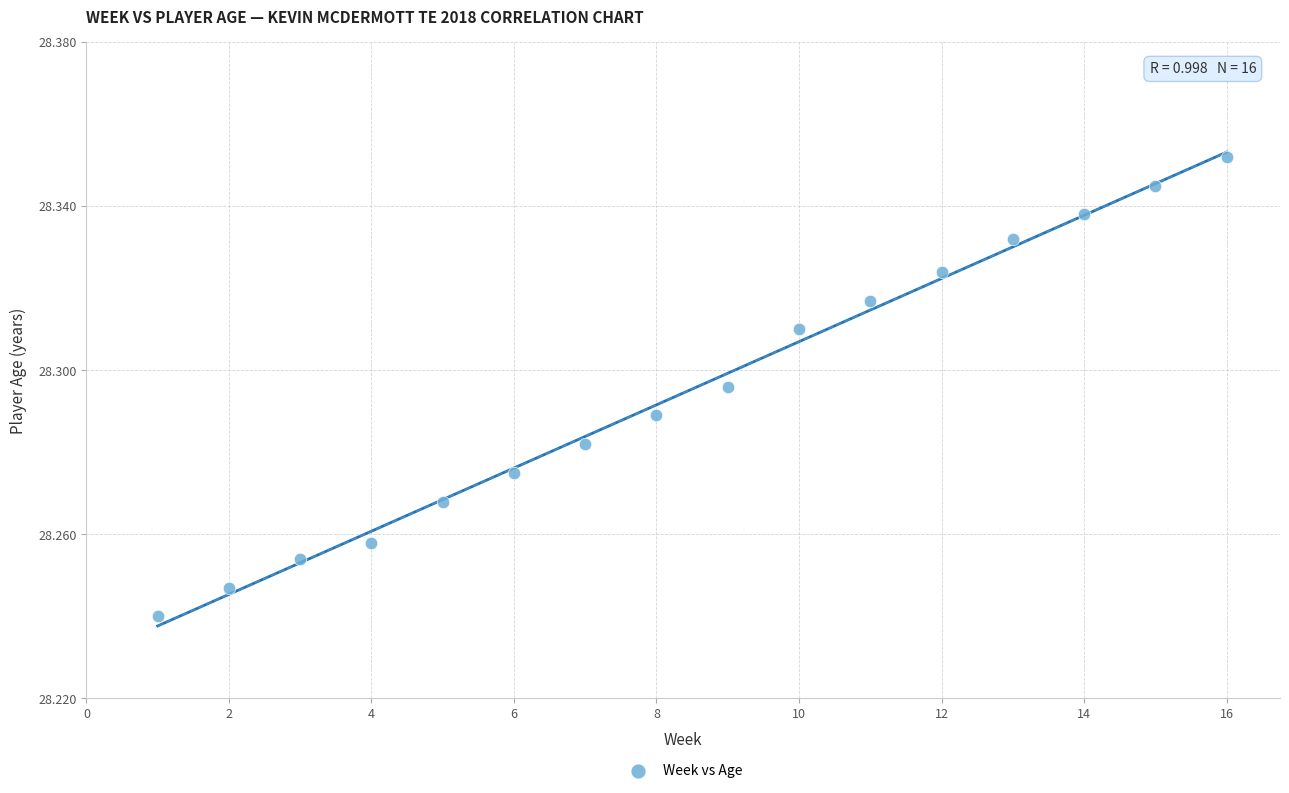

What is the range of X values (max minus min)?

15.0